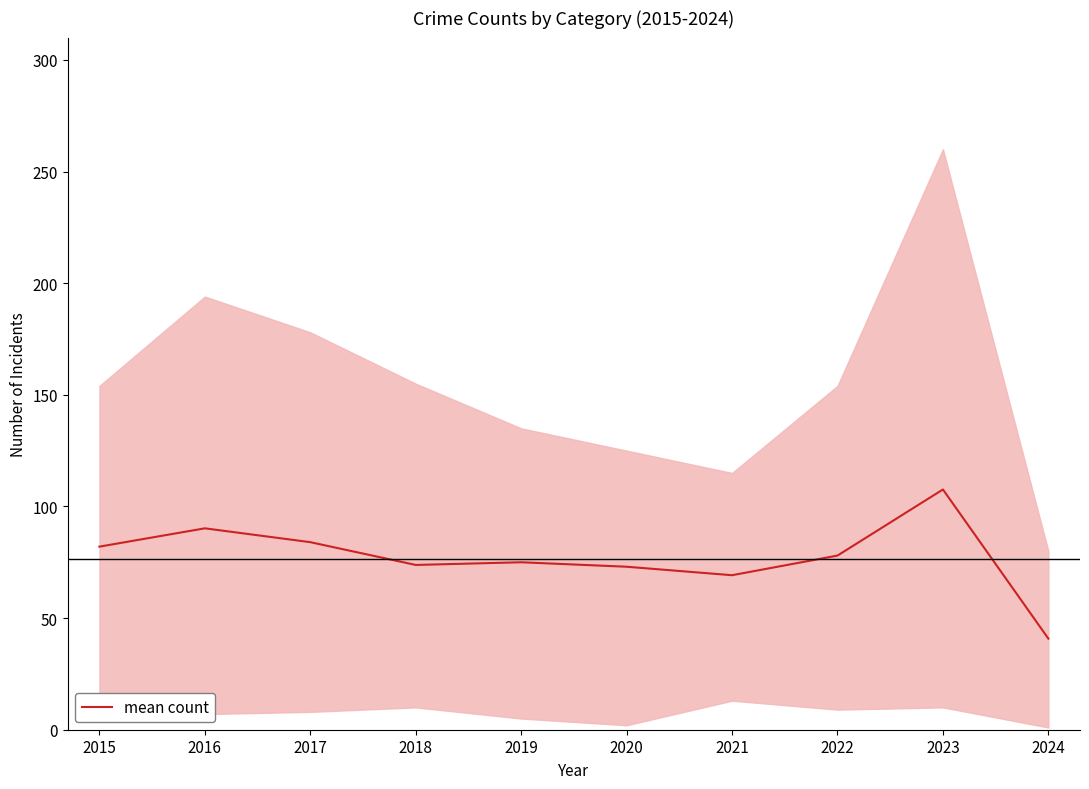

Is this an area chart (filled region under the line)?

No